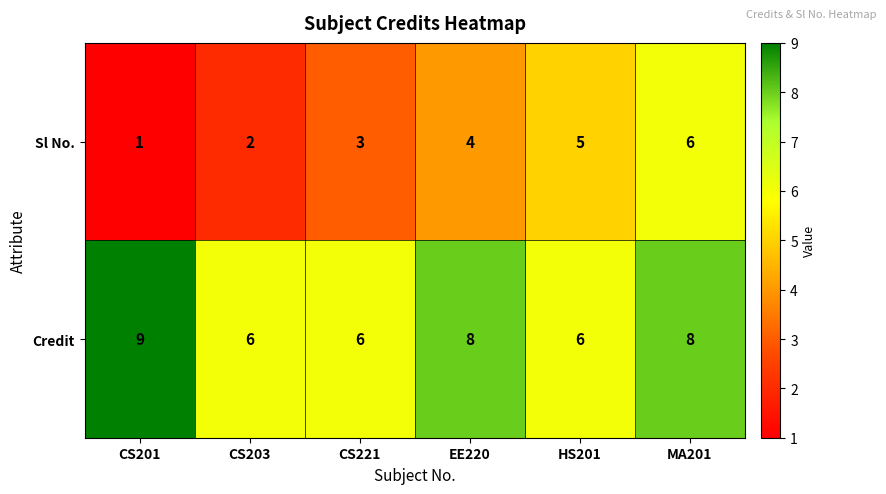

Count the Sl No. values in the range 2 to 5.

4